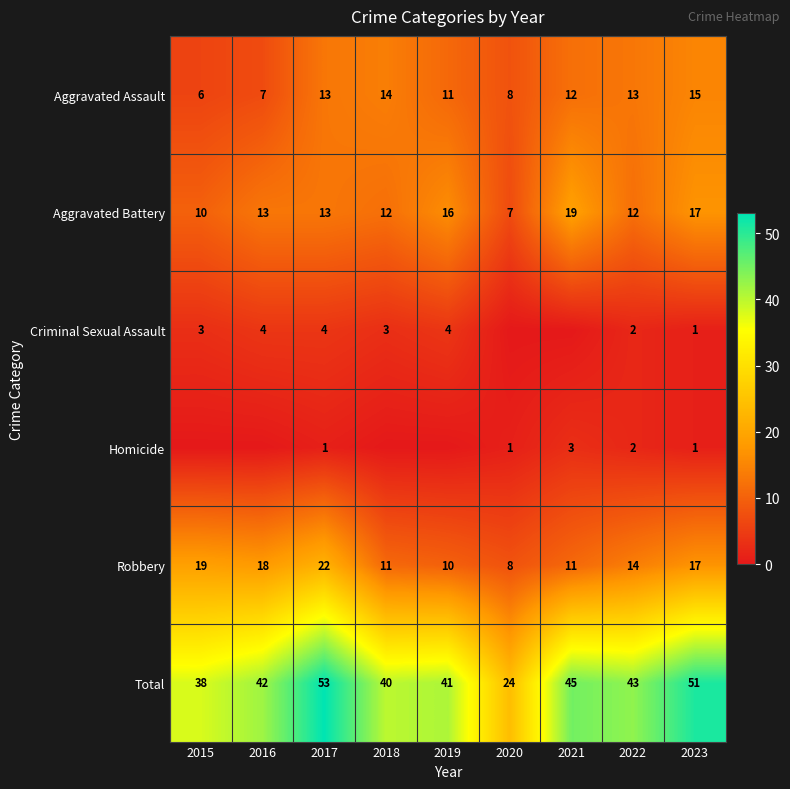

Which category has the highest value in the Aggravated Assault series?

2023